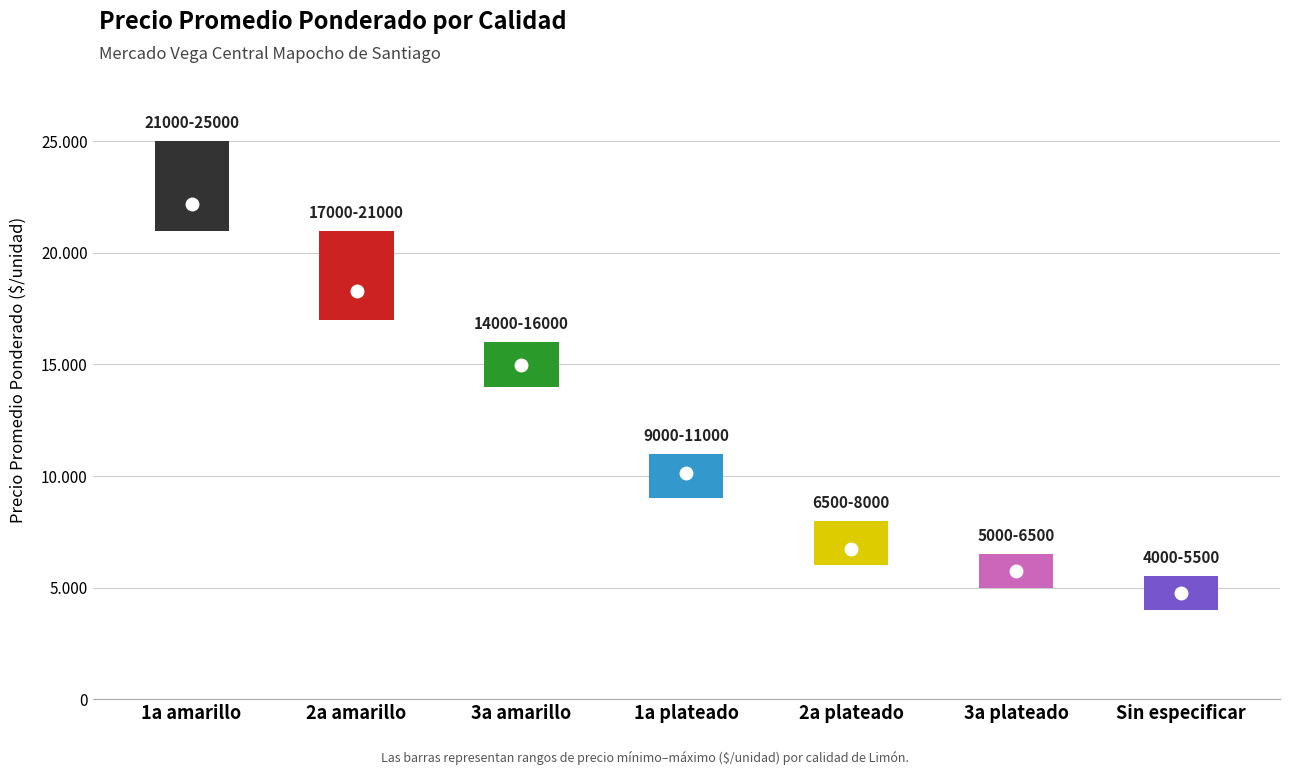

Where does the Precio maximo series first go above 10500?

1a amarillo